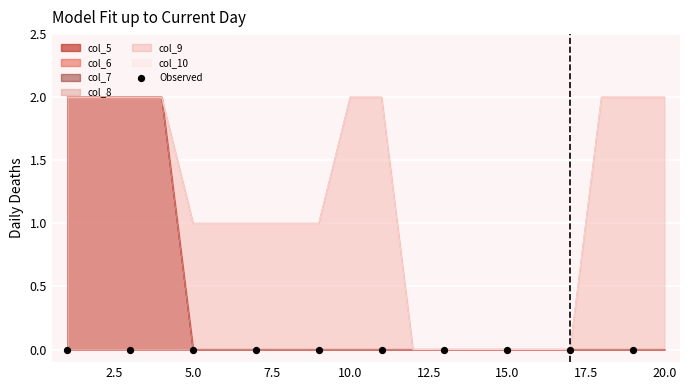

What is the total value across all series at 19?

4